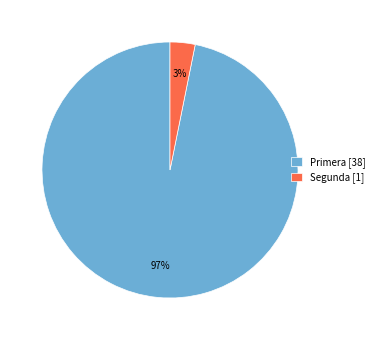

What percentage is the Primera [38] slice, to the nearest percent?

97%